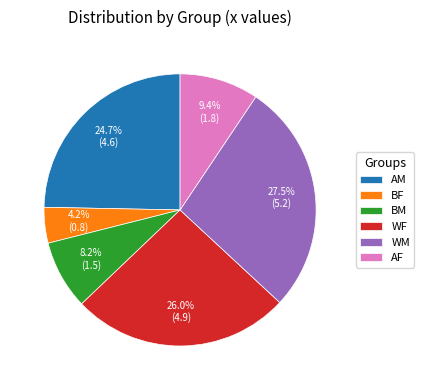

Rank the categories by value from lowest to highest.

BF, BM, AF, AM, WF, WM